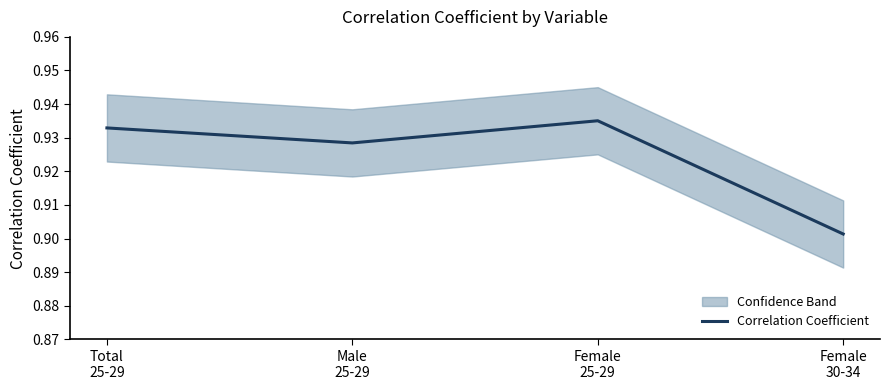

Count the values in the range 0 to 1.

4